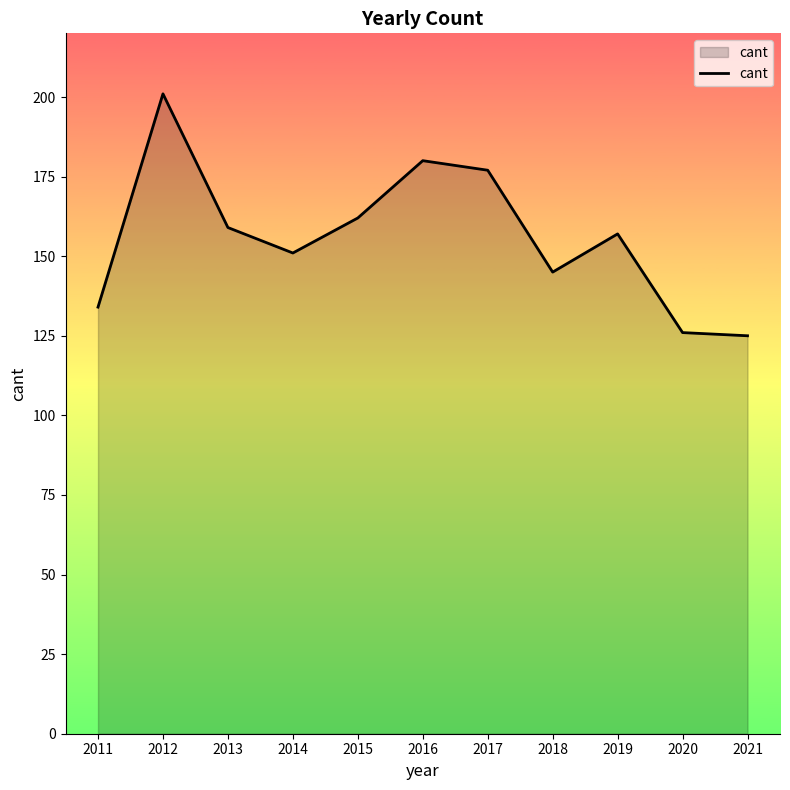

What is the difference between the values at 2015 and 2013?

3